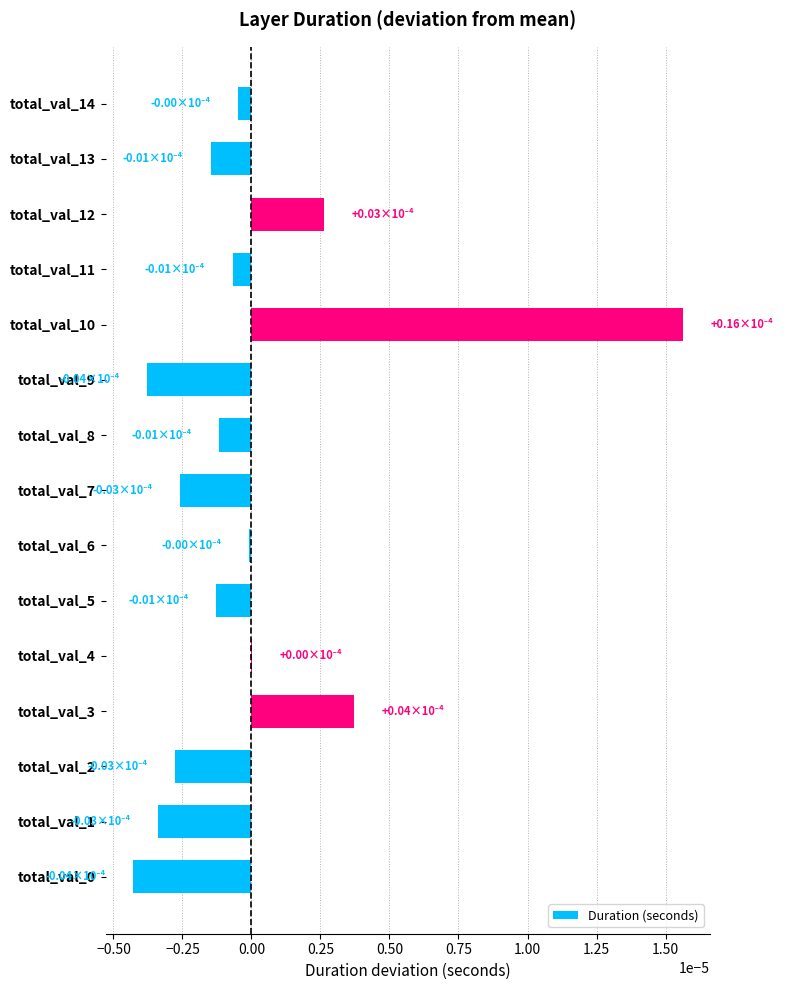

Is it true that the value at total_val_5 is -0.0?

True